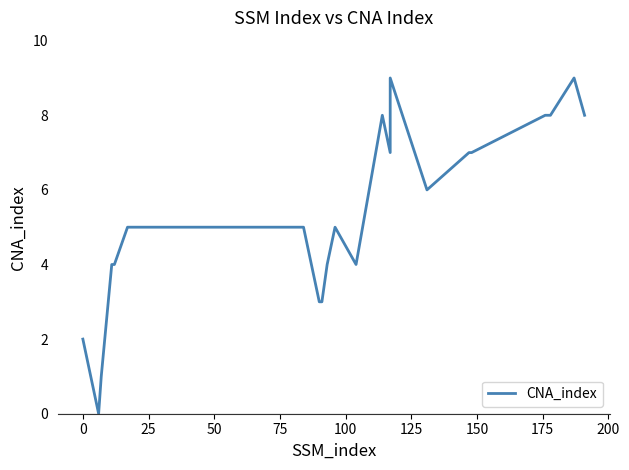

How many data points are less than 5?

9